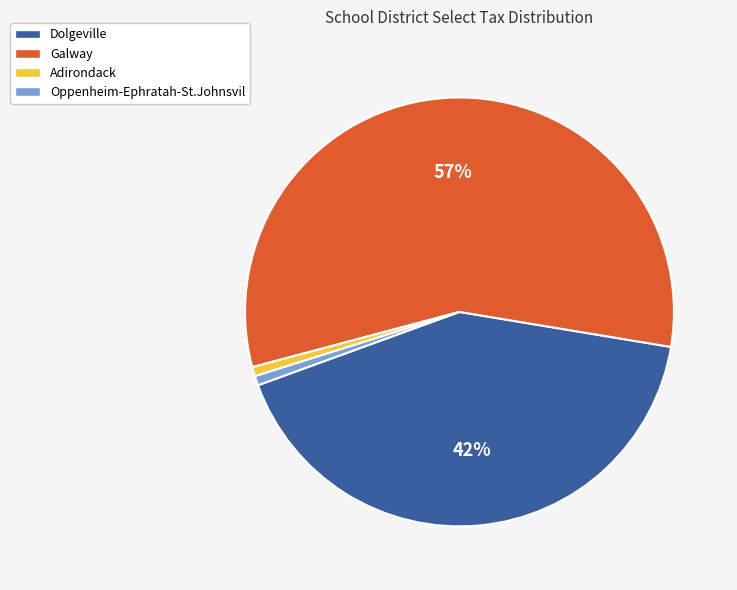

Count the number of slices in the pie.

4